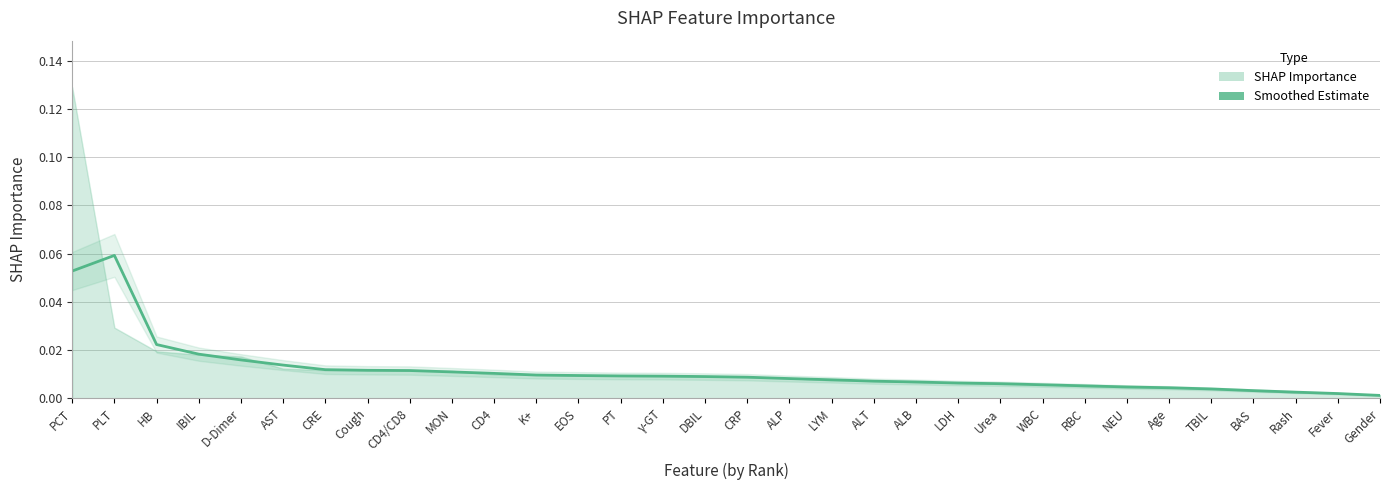

Reading right to left, what are all the values shown in this chart?

0.0	0.0	0.0	0.0	0.0	0.0	0.0	0.0	0.0	0.0	0.0	0.0	0.0	0.0	0.0	0.0	0.0	0.0	0.0	0.0	0.0	0.0	0.0	0.0	0.0	0.0	0.0	0.0	0.0	0.0	0.1	0.1